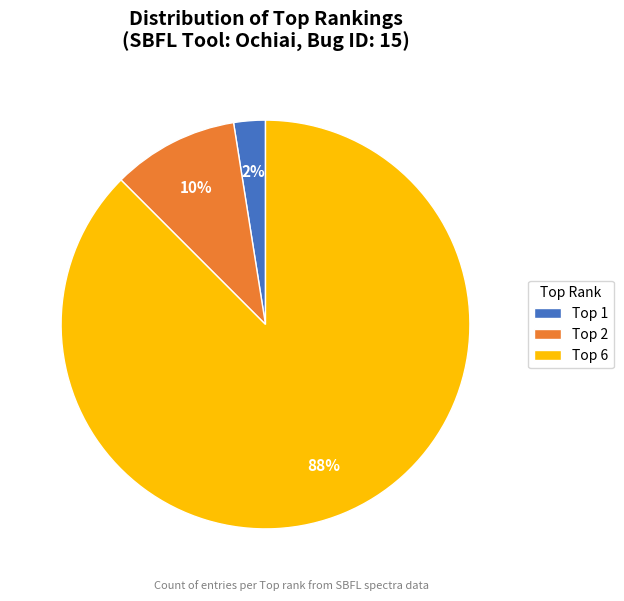

How many slices are in this pie chart?

3